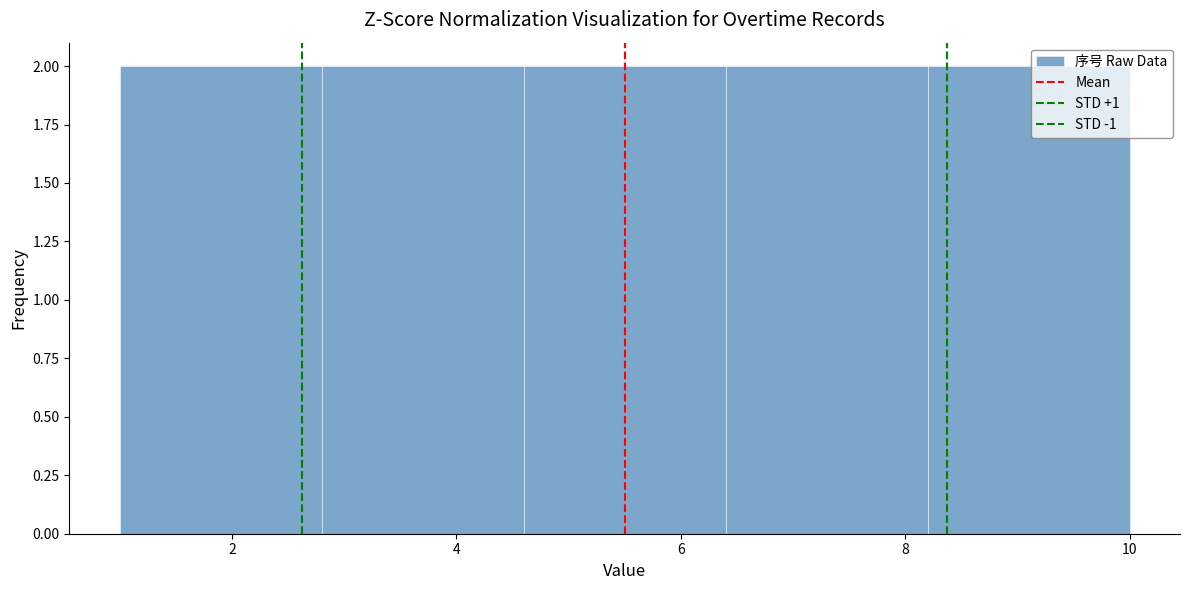

What is the height of the bar covering 2.8 to 4.6 on the x-axis? The values are not printed on the chart, so give them approximately, as read against the axis.

2